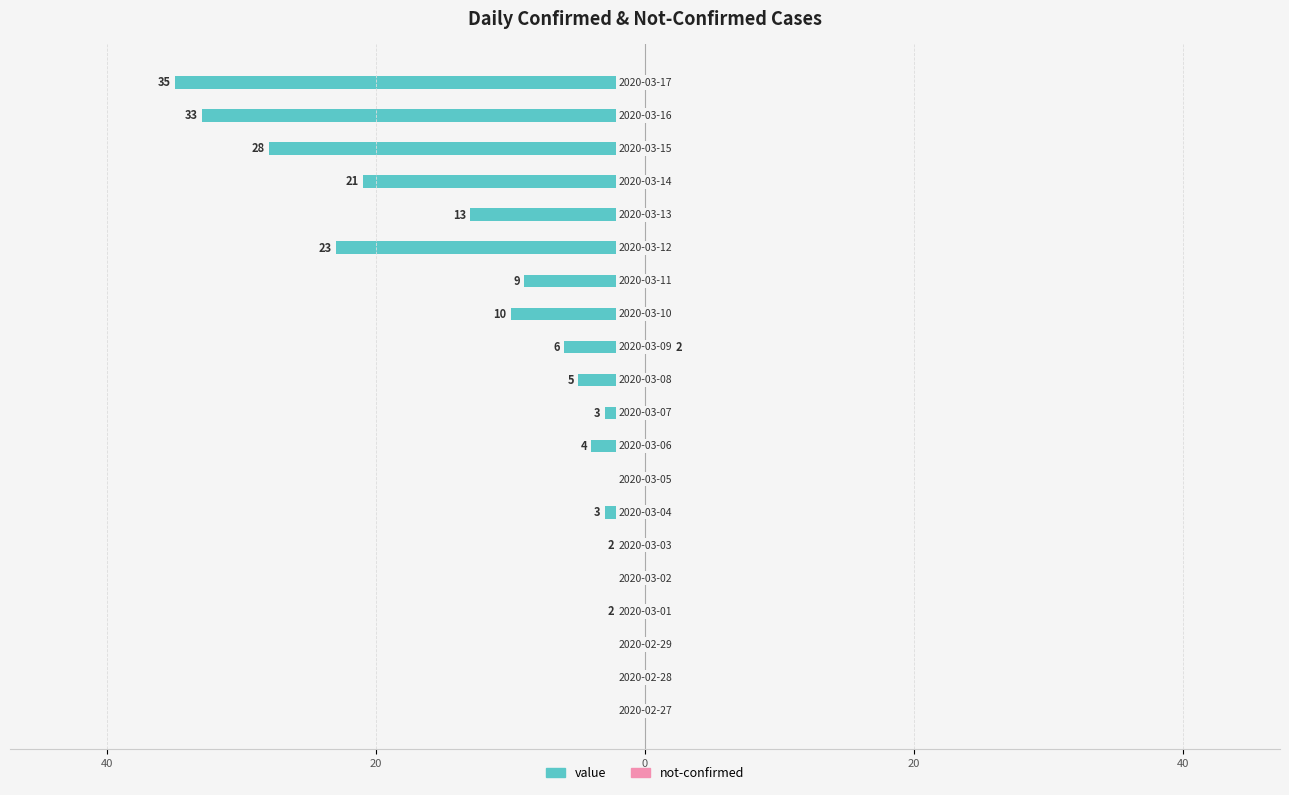

Which series changed the most between 40 and 15?

value